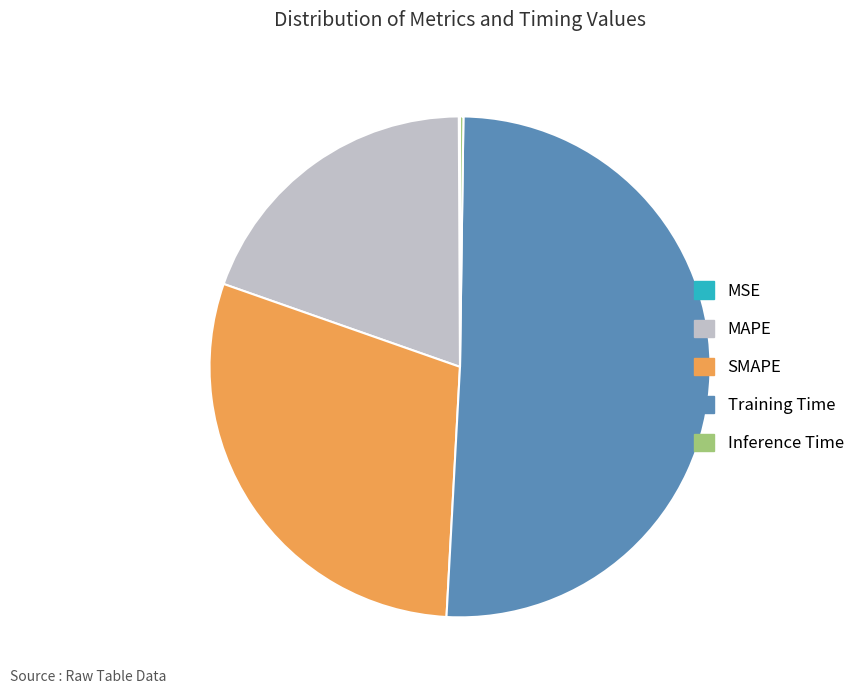

Which slice represents more than half of the pie?

Training Time